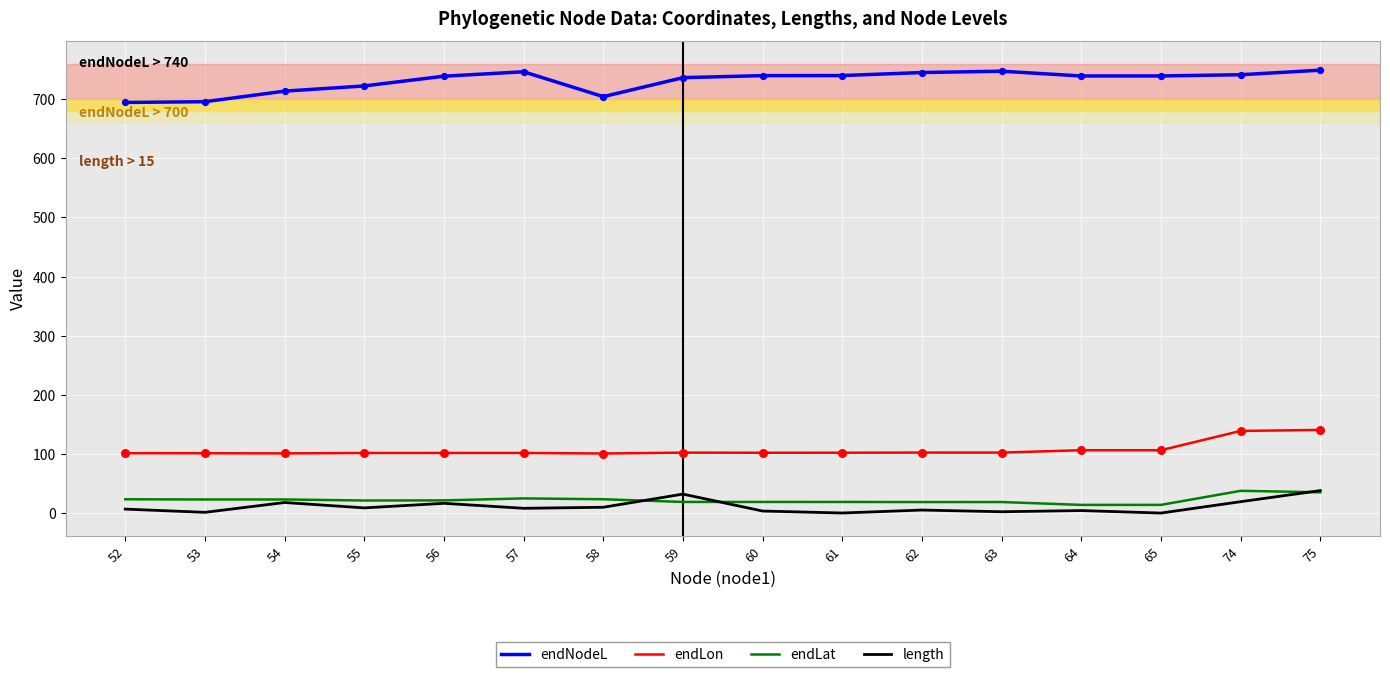

What is the total value across all series at 60?

864.0